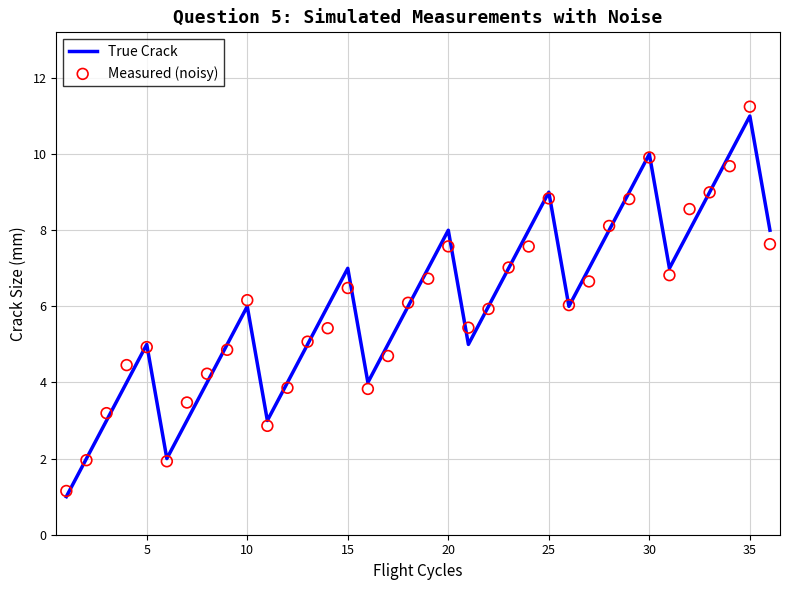

Which series reaches the maximum Y coordinate?

Measured (noisy)